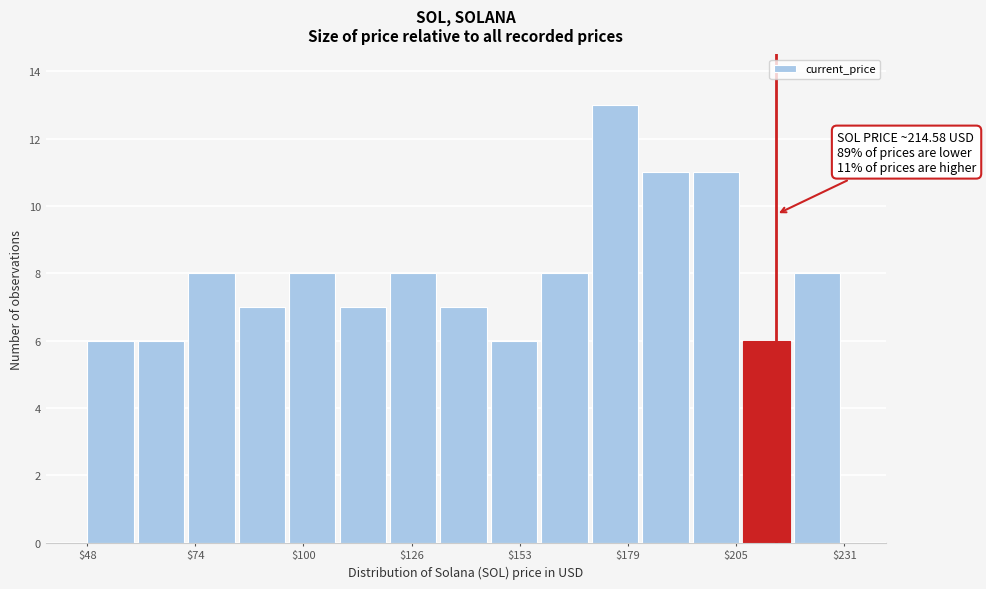

Read against the x-axis, roughly where is the centre of the tallest bar?

175